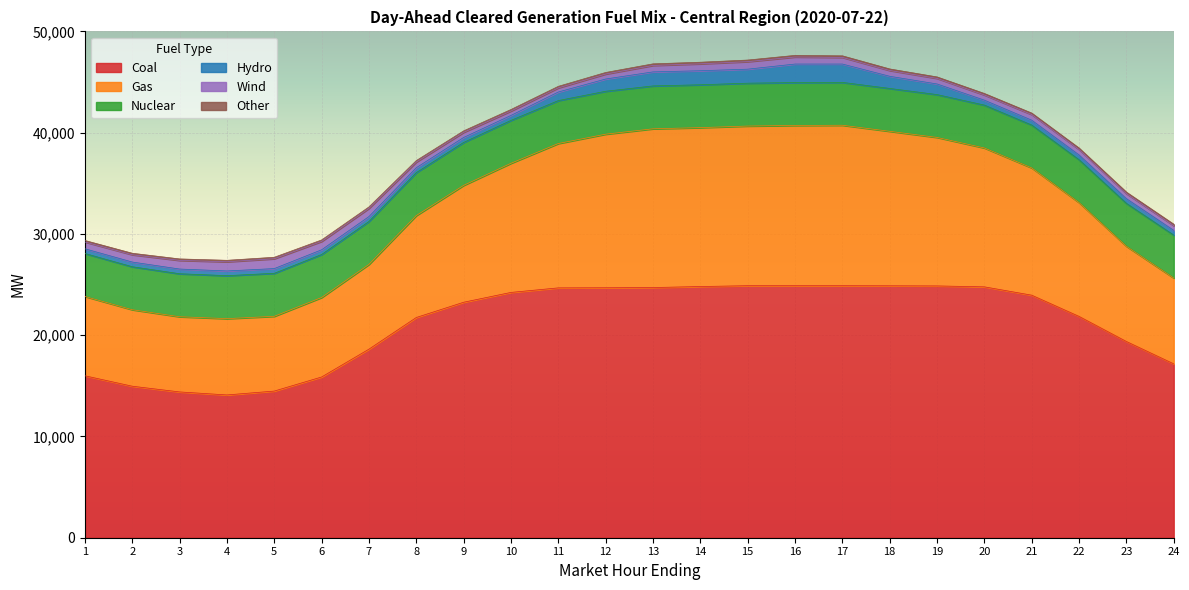

Reading left to right, what are all the values shown in this chart?

Coal: 15992.1	14961.4	14398.0	14100.5	14482.5	15872.6	18621.4	21748.3	23253.9	24224.6	24672.8	24684.0	24705.3	24805.5	24887.9	24887.8	24887.5	24878.5	24865.7	24773.8	23951.2	21854.6	19377.1	17169.4
Gas: 7833.2	7554.0	7424.6	7533.3	7382.9	7850.2	8368.3	10065.9	11540.3	12751.2	14255.3	15166.8	15675.5	15691.3	15765.5	15825.0	15844.5	15255.0	14664.3	13715.8	12566.3	11236.4	9401.2	8474.2
Nuclear: 4241.0	4242.0	4244.0	4244.0	4246.0	4246.0	4243.0	4242.0	4241.0	4237.0	4240.0	4237.0	4234.0	4232.0	4232.0	4232.0	4232.0	4232.0	4228.0	4230.0	4231.0	4234.0	4237.0	4239.0
Hydro: 466.4	466.4	466.4	466.4	466.4	466.4	484.7	484.7	490.9	490.9	847.3	1209.1	1386.8	1386.6	1384.9	1831.3	1812.2	1201.1	1049.7	487.9	483.1	473.9	467.7	467.7
Wind: 671.8	721.1	852.3	905.6	972.3	825.5	805.8	557.7	503.8	432.2	407.1	491.5	635.4	681.6	741.9	696.5	654.1	570.4	549.0	512.5	554.2	532.8	494.9	460.9
Other: 145.7	145.7	145.7	144.6	145.7	145.7	145.8	146.7	148.6	151.5	153.4	155.6	159.0	158.9	158.5	158.1	155.4	153.9	145.8	145.9	145.9	145.9	145.5	145.0